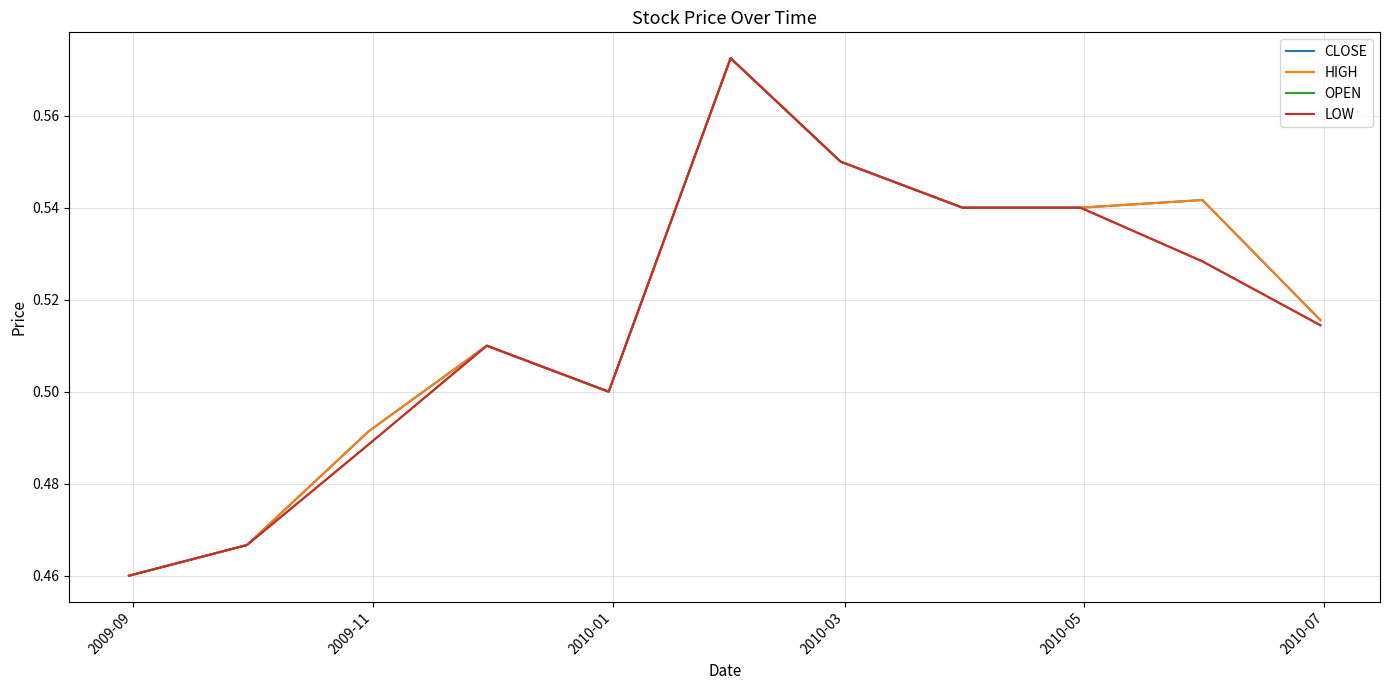

Is this an area chart (filled region under the line)?

No